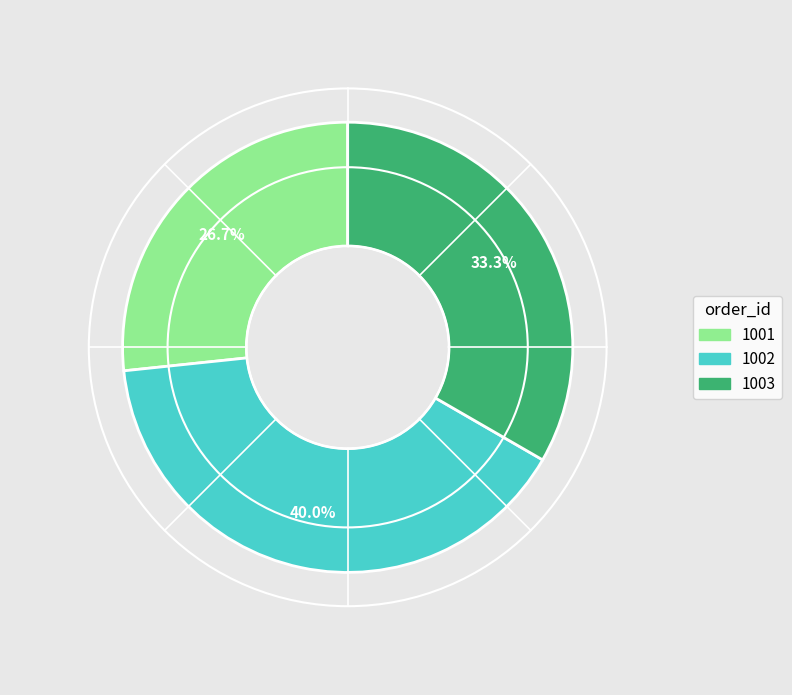

What is the largest slice in the pie chart?

1002